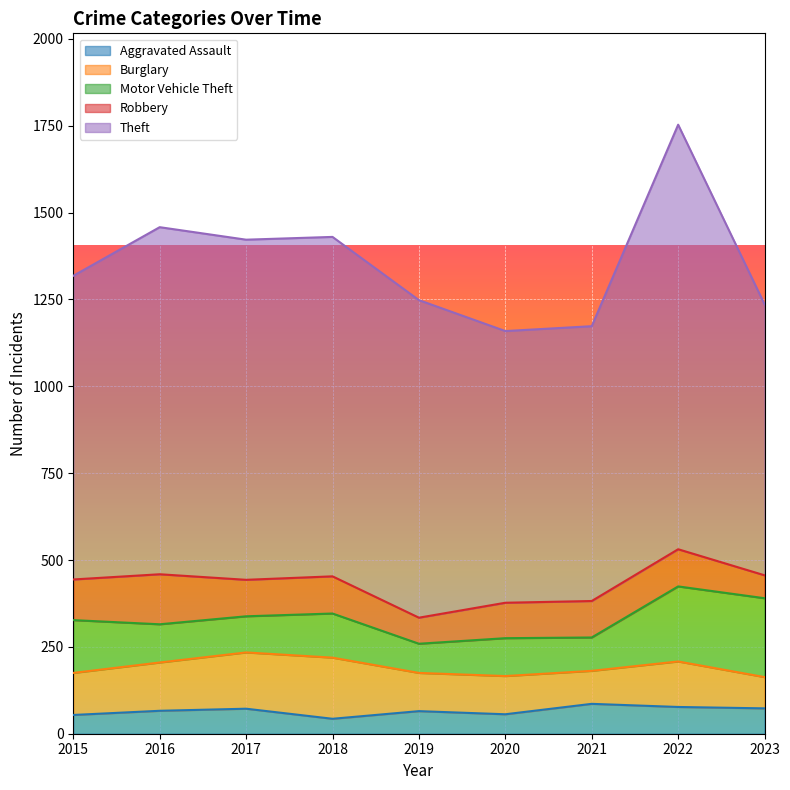

Count the number of categories in the chart.

9